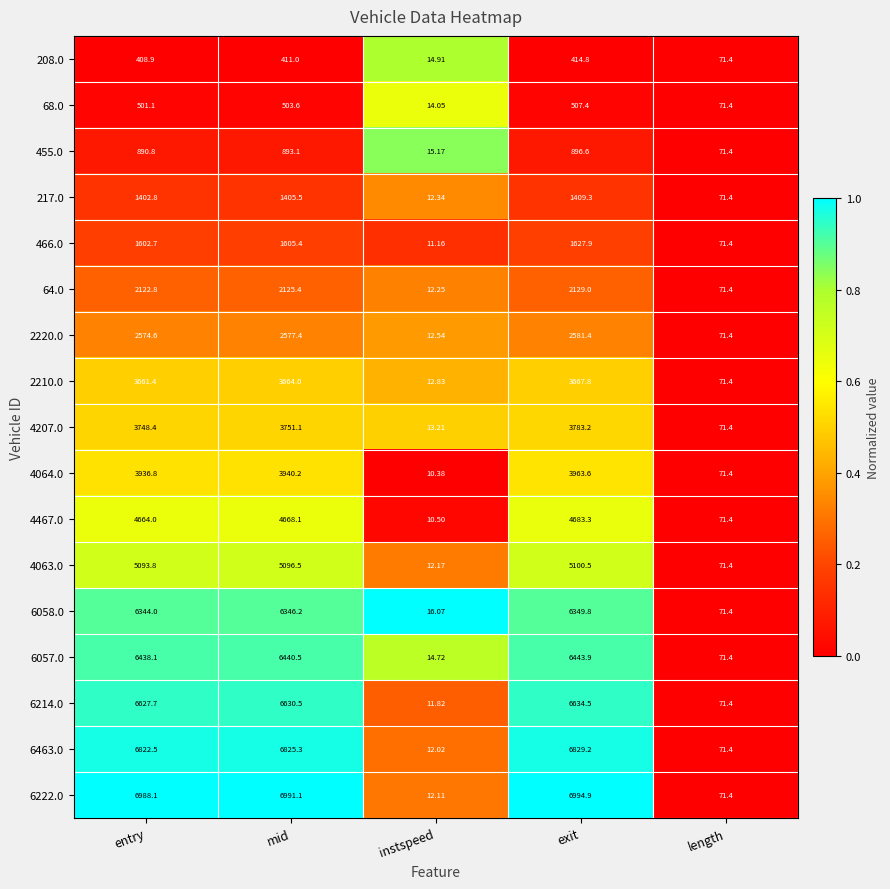

Which label corresponds to the smallest value in the chart?

instspeed